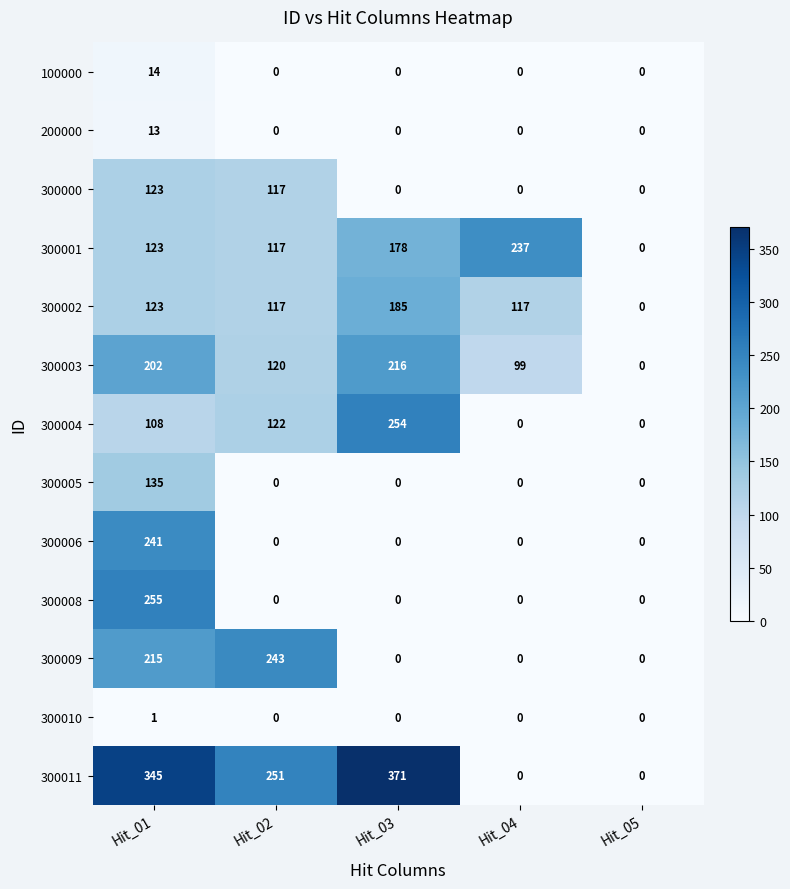

At which label does 300004 reach its peak?

Hit_03